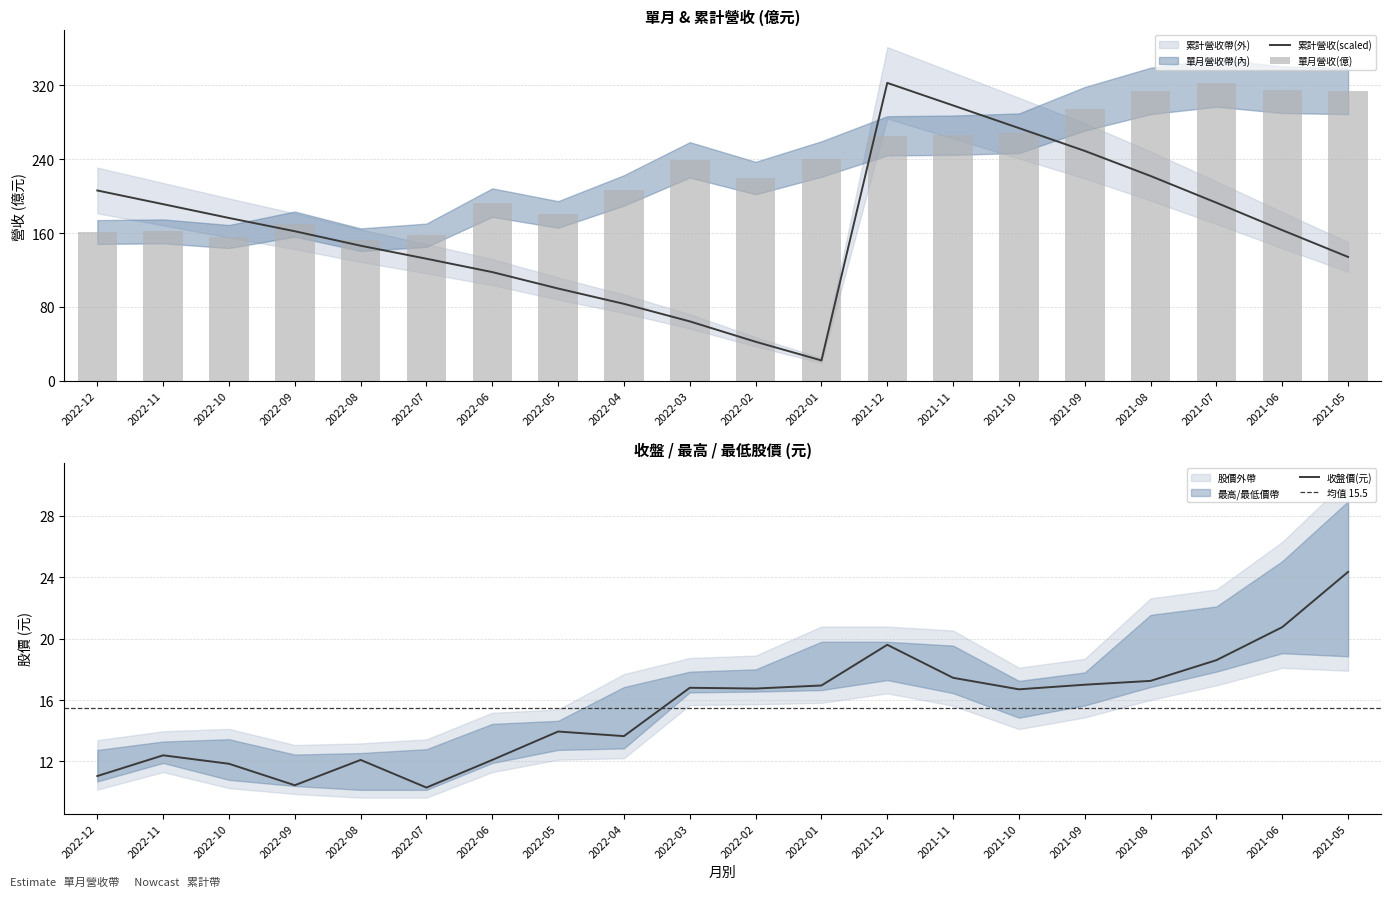

Between 2022-03 and 2022-01, which is larger?

2022-03